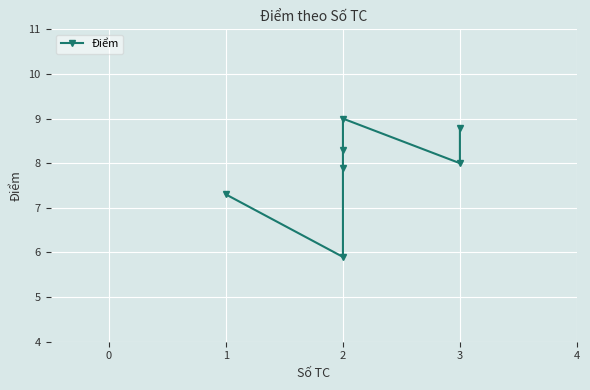

Is it true that the value at 3 is 2.5?

False